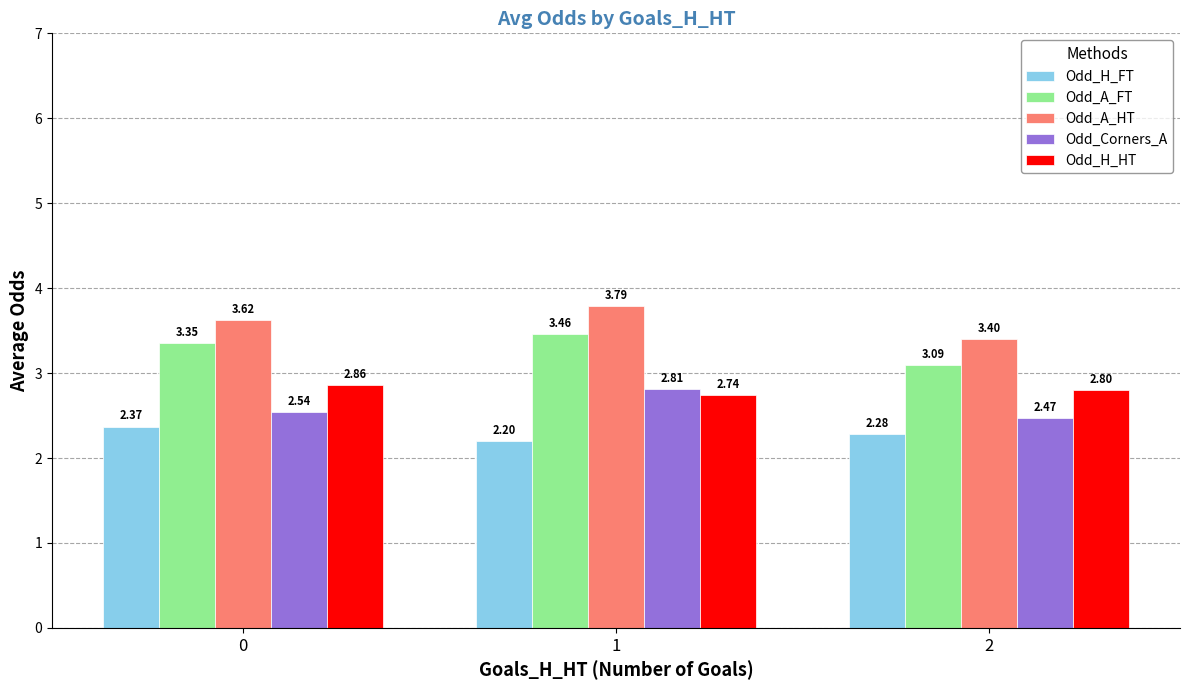

At which label is Odd_A_HT closest to 3?

2